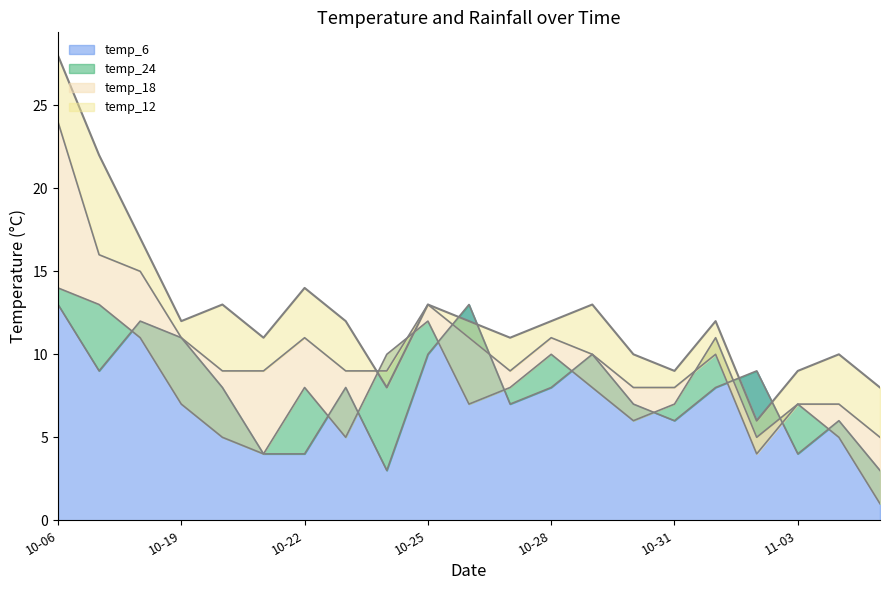

Does the chart have visible grid lines?

No